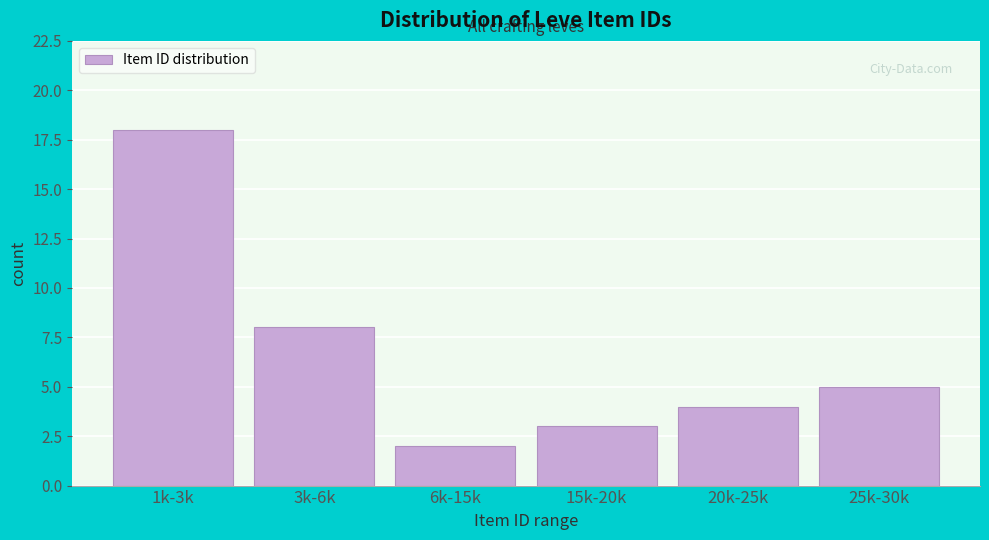

Reading right to left, transcribe all the data shown in this chart.

25k-30k=5	20k-25k=4	15k-20k=3	6k-15k=2	3k-6k=8	1k-3k=18